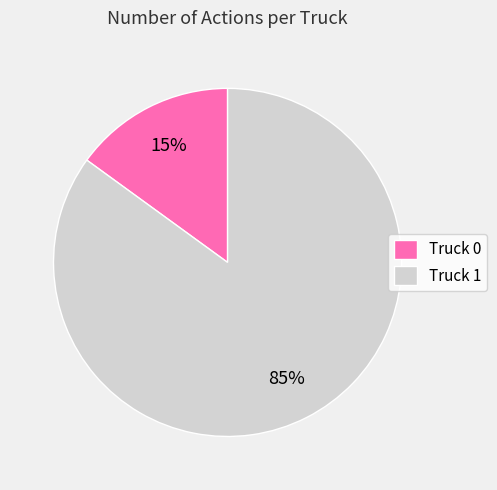

How many segments does this pie chart have?

2